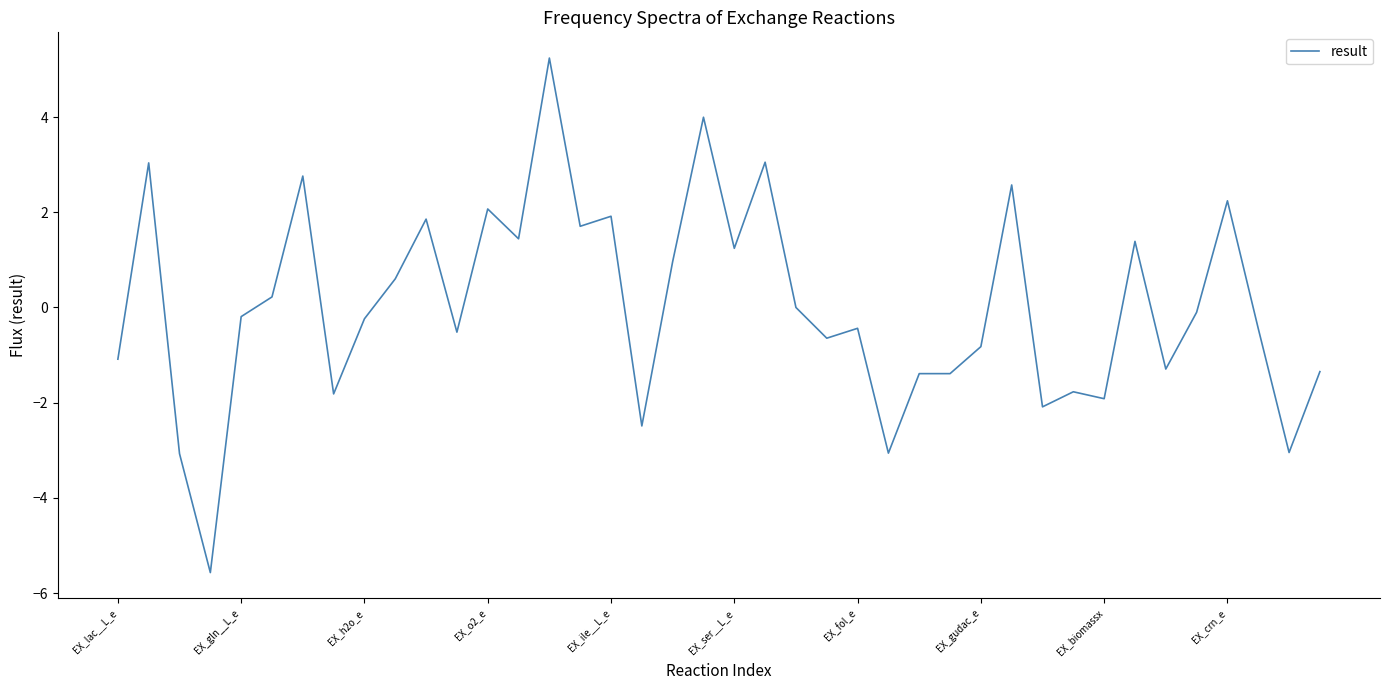

What is the minimum value shown in the chart?

-5.6